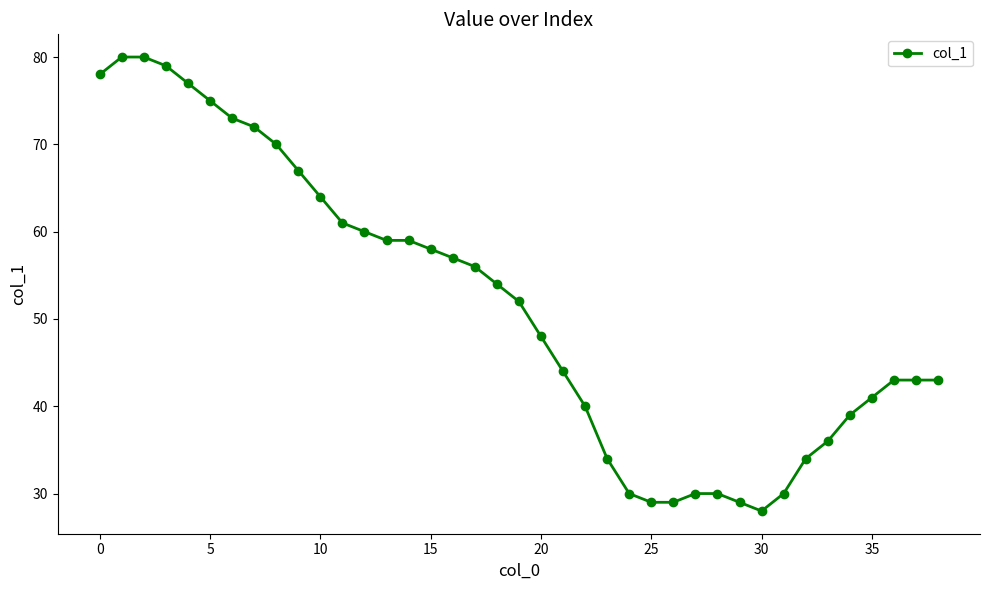

What is the average value?

52